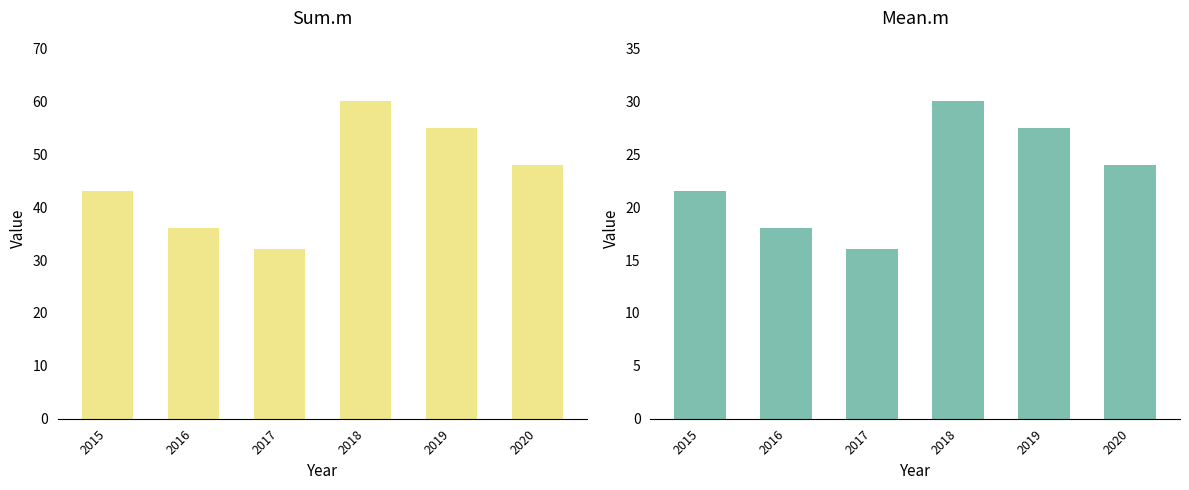

What is the value of the Sum.m bar at the 1st from the left?

43.0